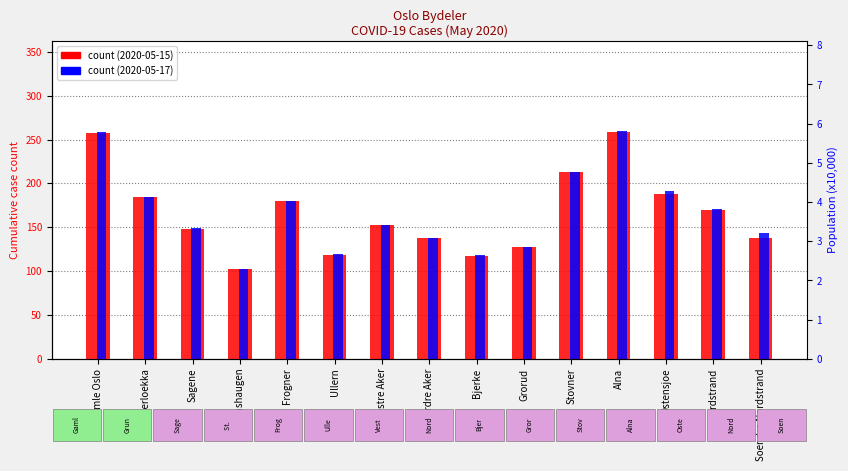

At which label is count (2020-05-17) closest to 181?

Frogner